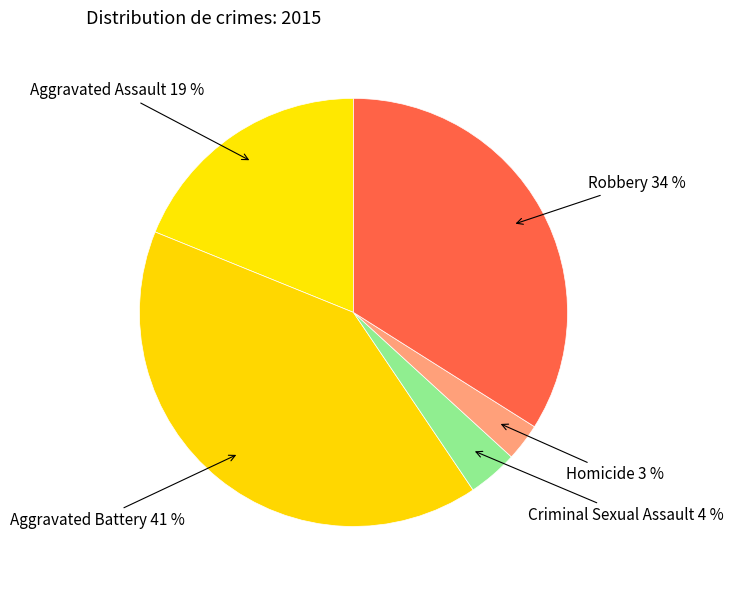

To the nearest percent, what is the average slice percentage?

20%